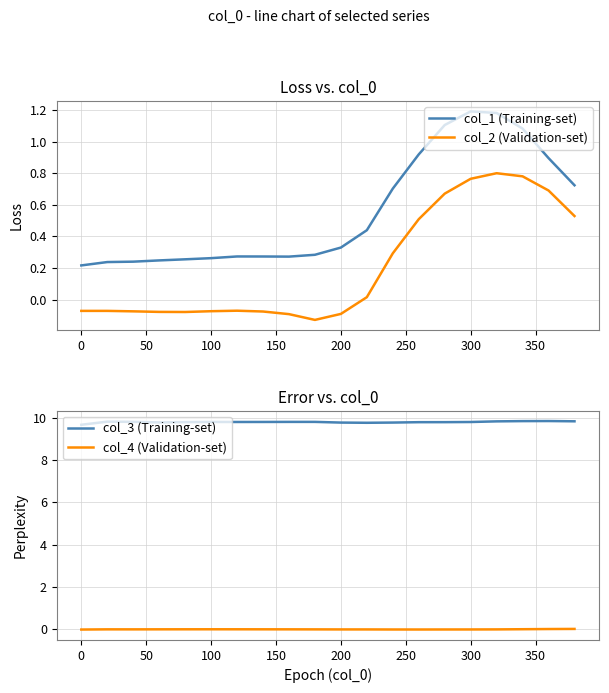

True or false: col_2 (Validation-set) and col_1 (Training-set) intersect in this chart.

False